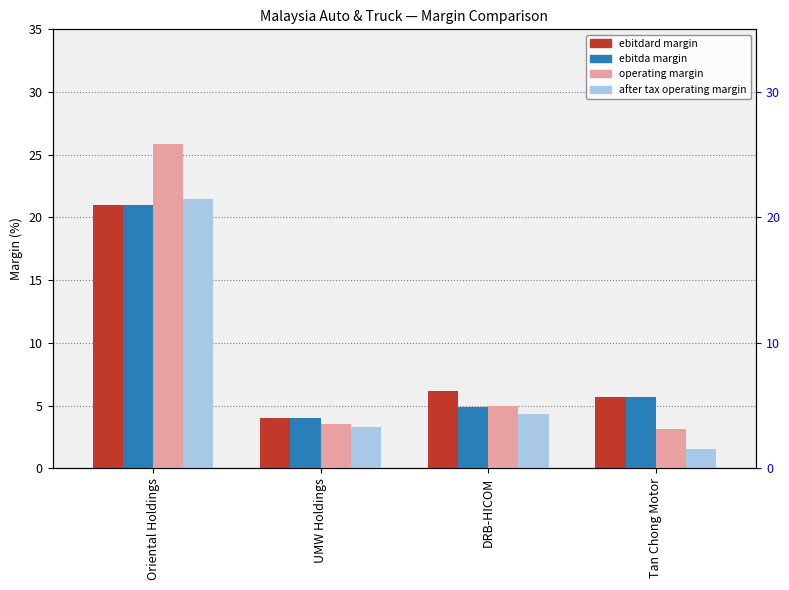

What is the total value across all series at UMW Holdings?

14.8